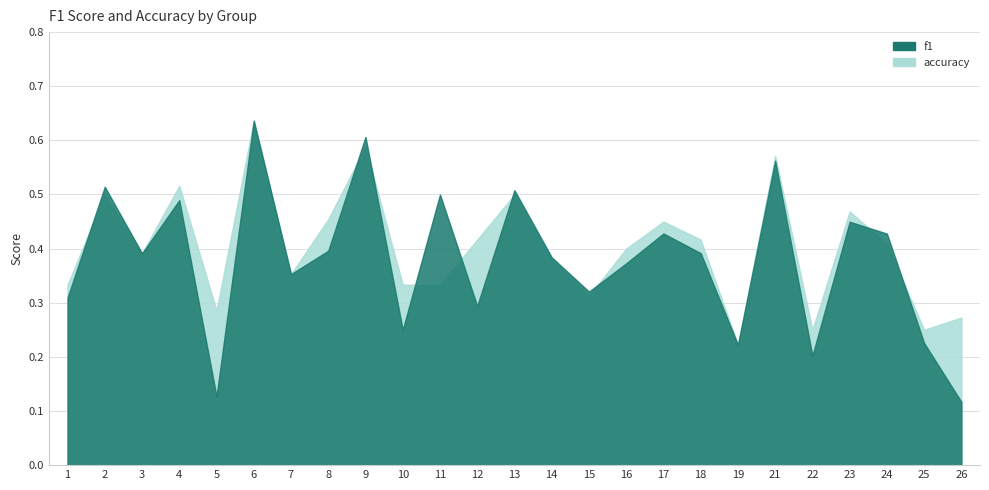

At which category is the sum across all series the highest?

6